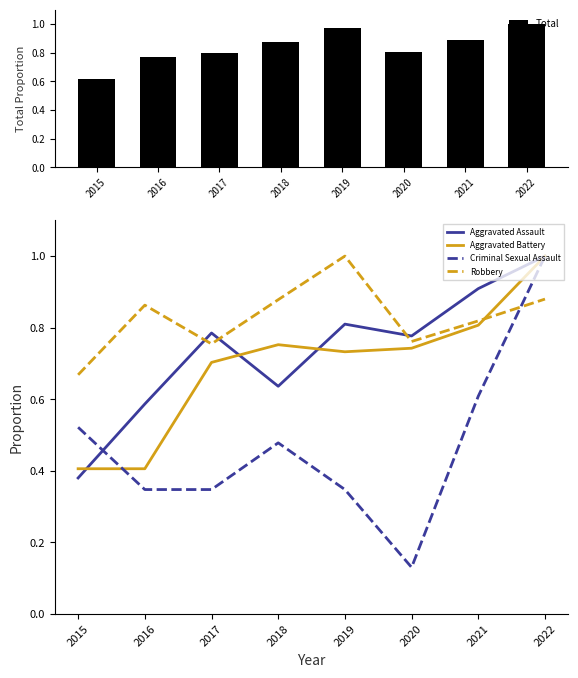

Is the value of Total at 2018 greater than the value of Aggravated Assault at 2020?

Yes